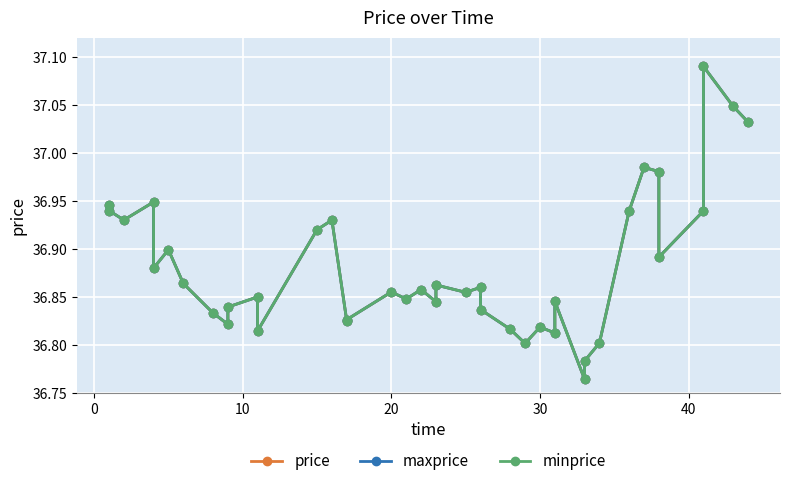

Which series has the largest range (max minus min)?

price